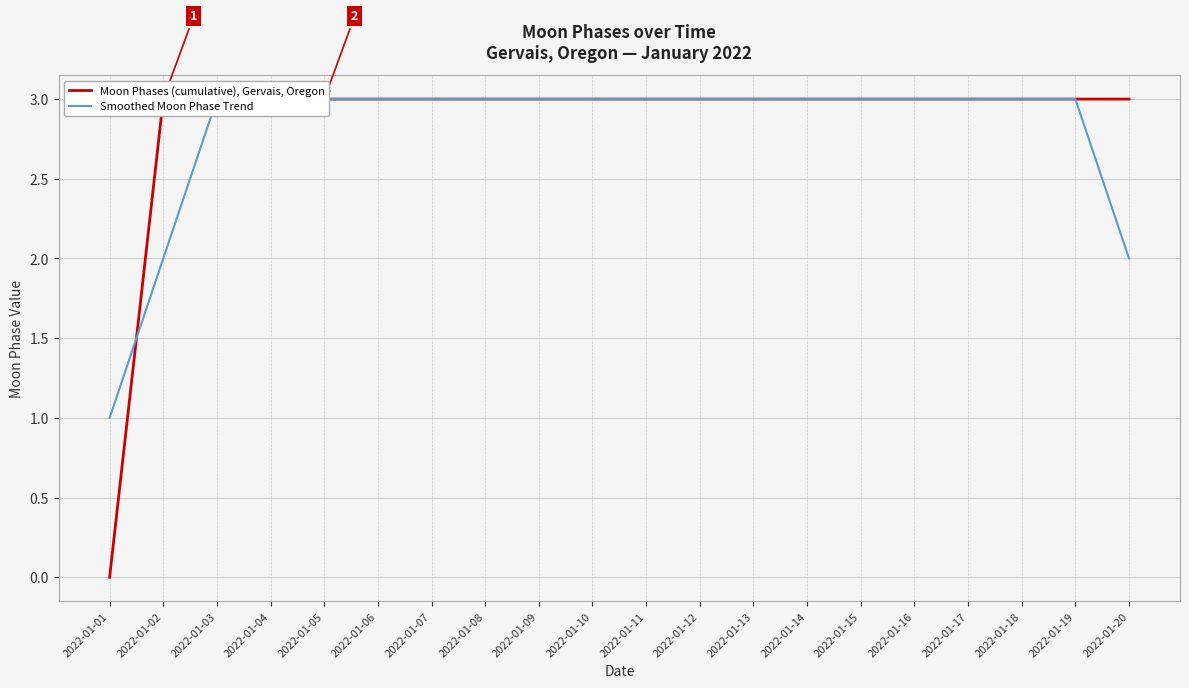

What are all the series names shown in the legend?

Moon Phases (cumulative), Gervais, Oregon, Smoothed Moon Phase Trend